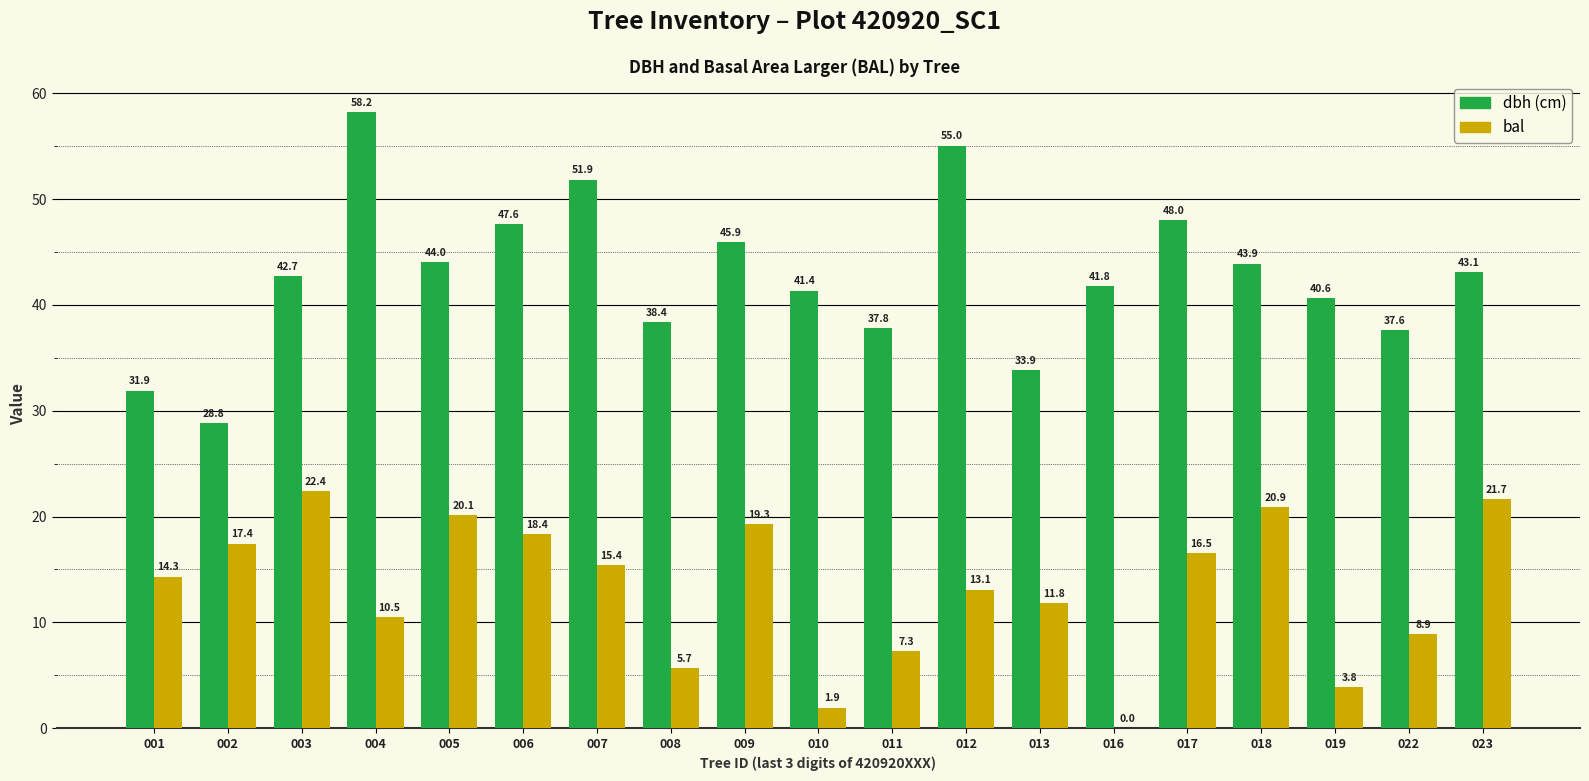

Which category has the highest value across all series?

004